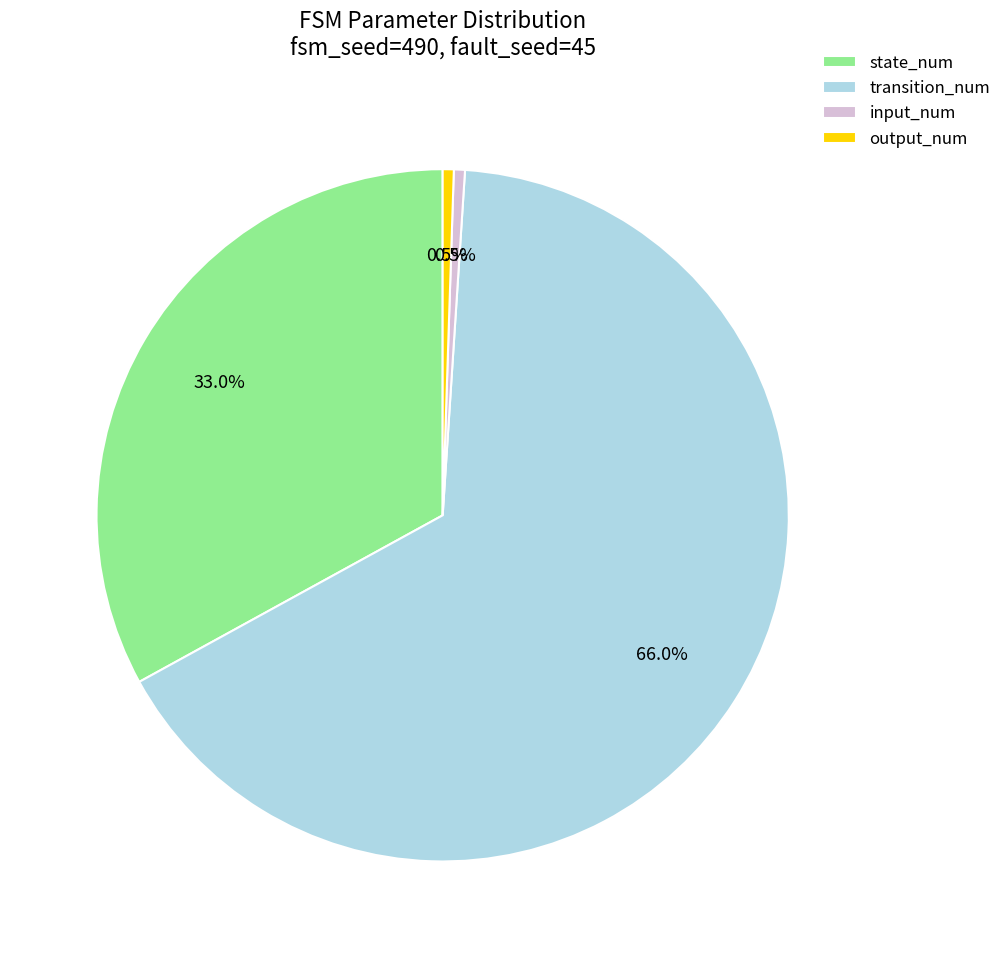

What is the largest slice in the pie chart?

transition_num